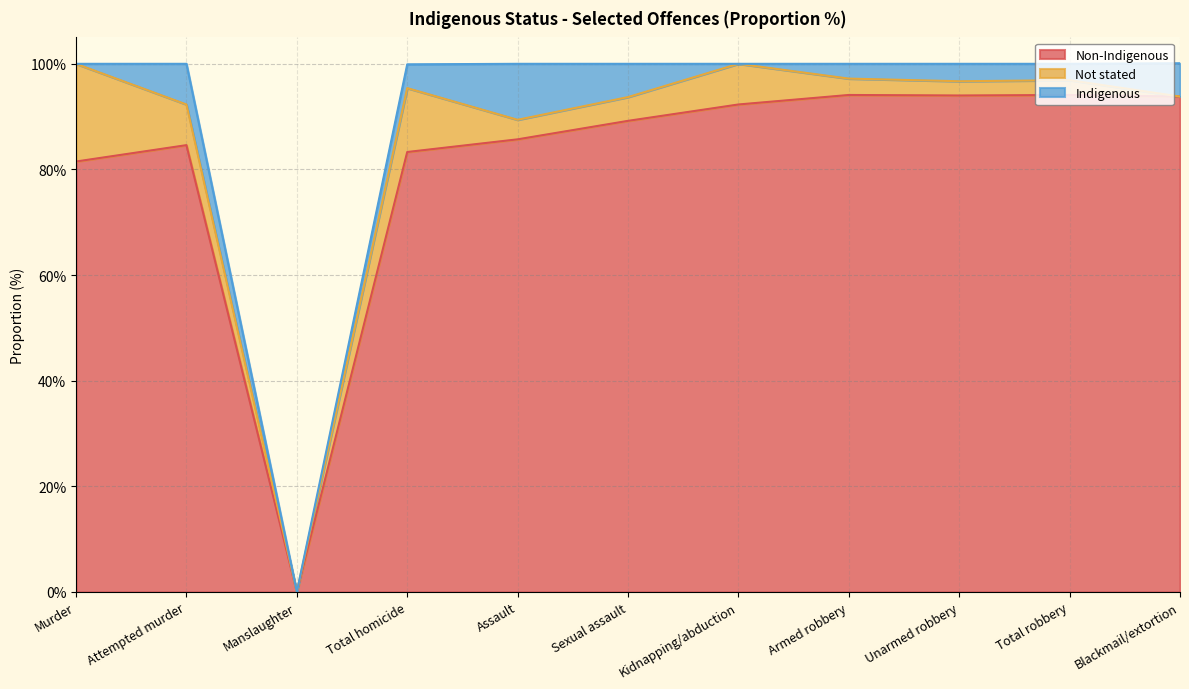

At which label does Non-Indigenous reach its peak?

Armed robbery